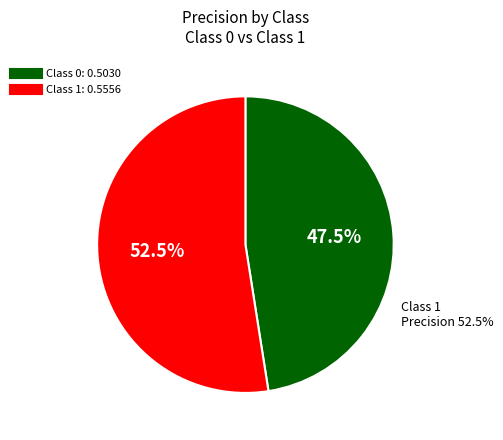

What is the change in value from 0 to 1?

+0.1